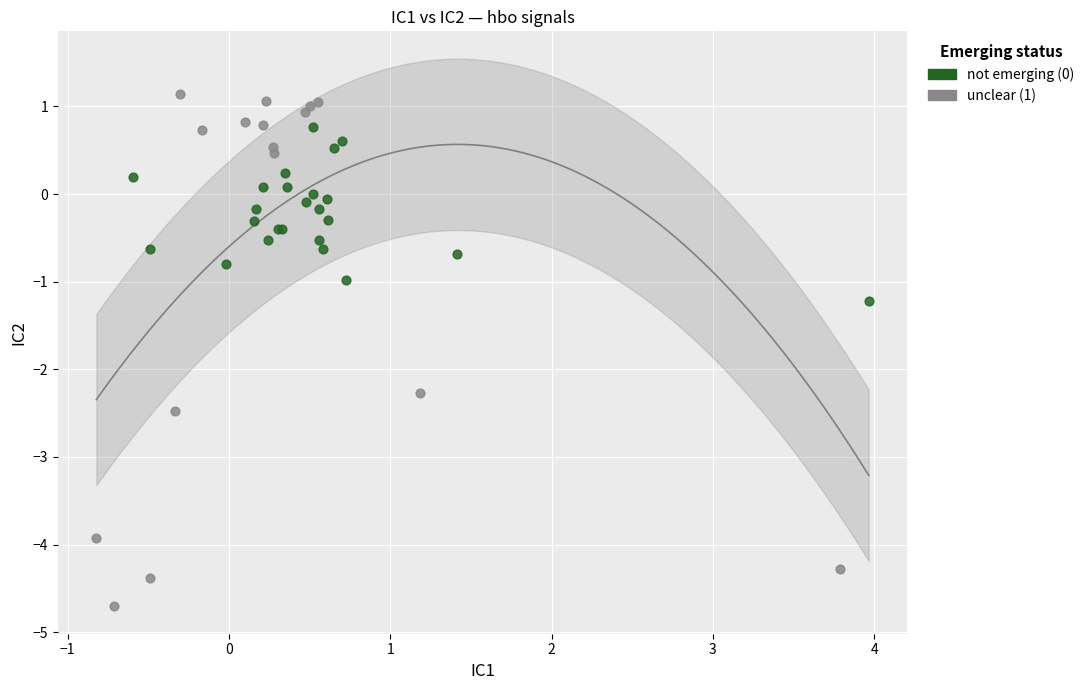

Which series reaches the minimum Y coordinate?

unclear (1)